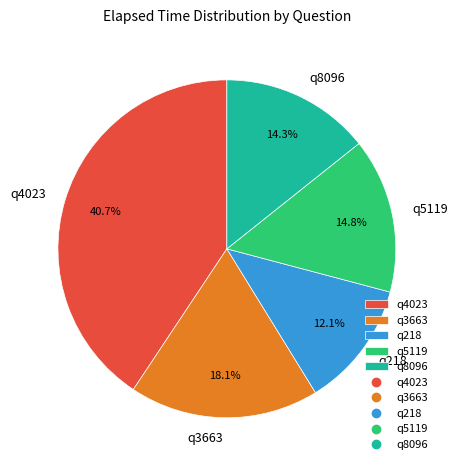

What percentage is the q218 slice, to the nearest percent?

12%